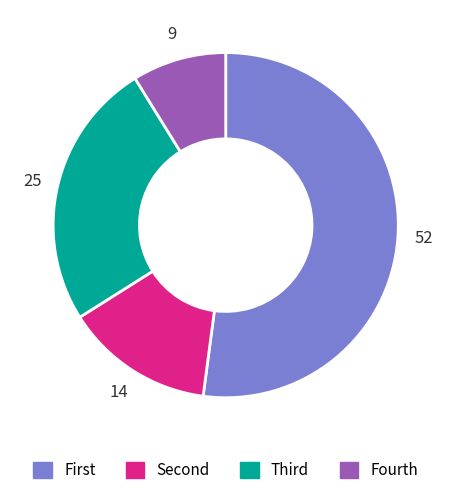

What is the smallest slice in the pie chart?

Fourth